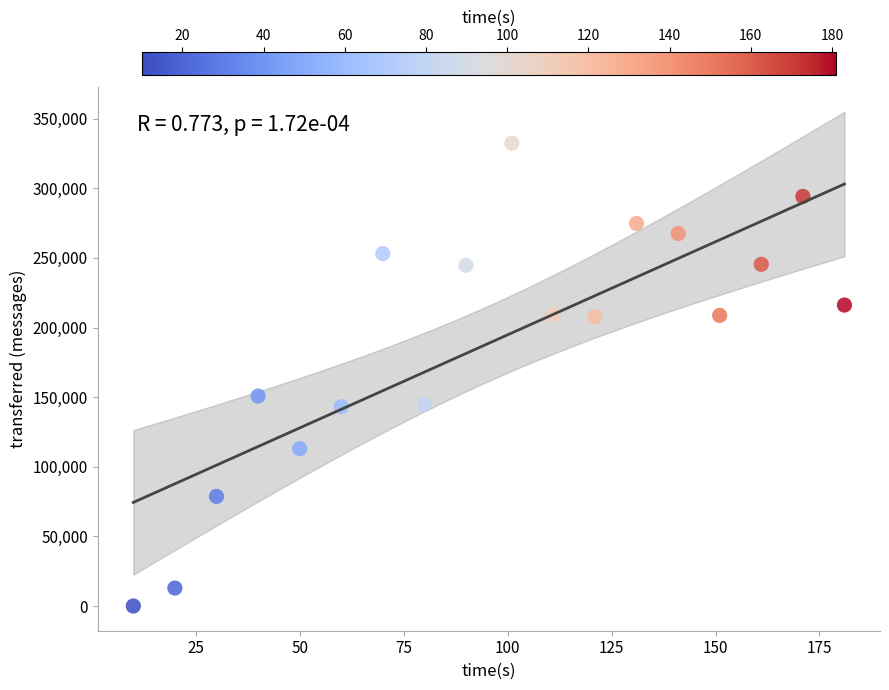

What Y value in the scatter plot is closest to 166240?

150800